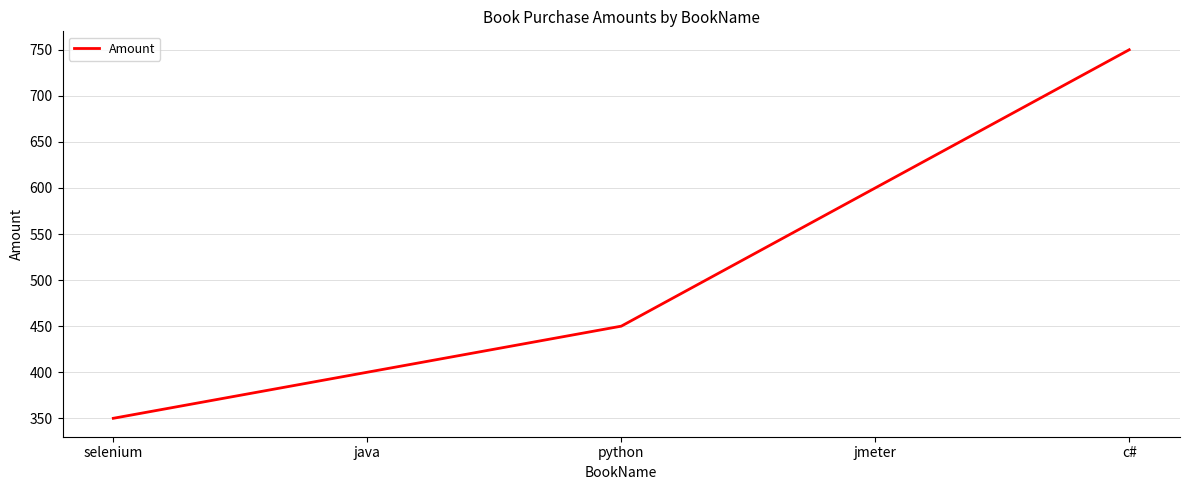

List the labels in order of value, largest first.

c#, jmeter, python, java, selenium